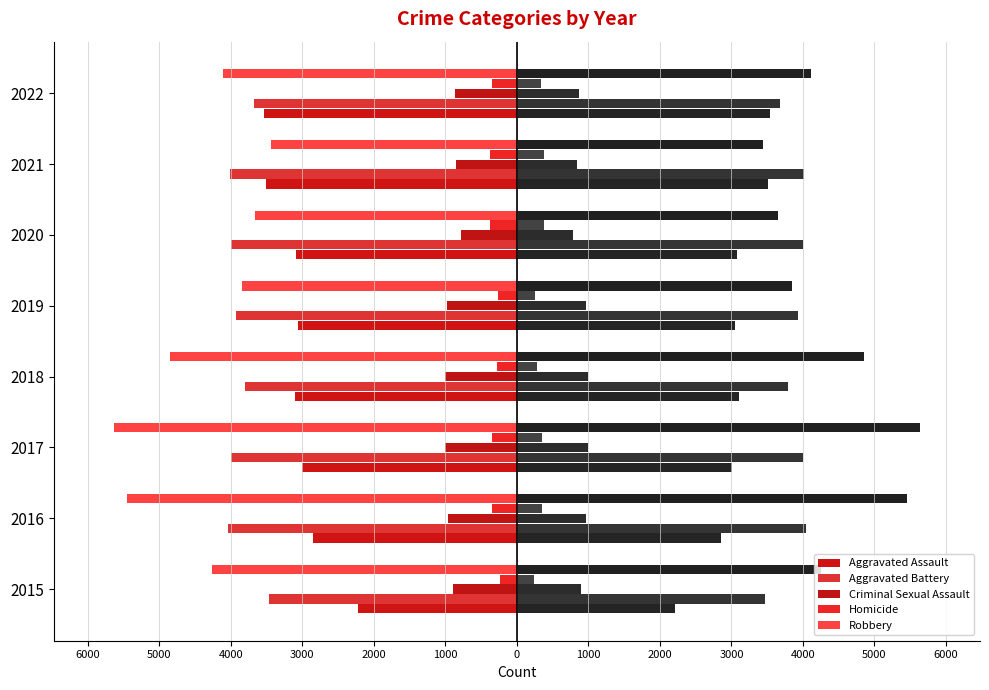

The Criminal Sexual Assault series shows -1124 at 2020. True or false?

False